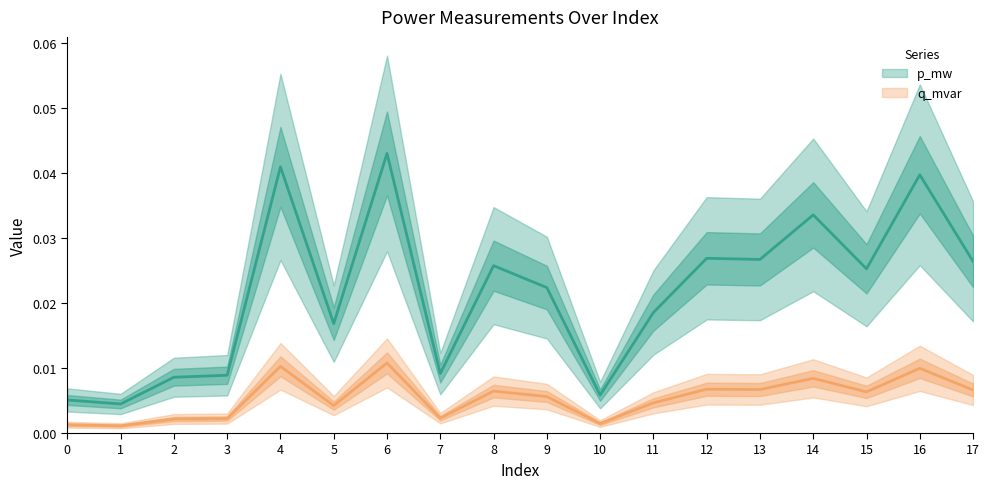

Count the p_mw values in the range 0 to 1.

18